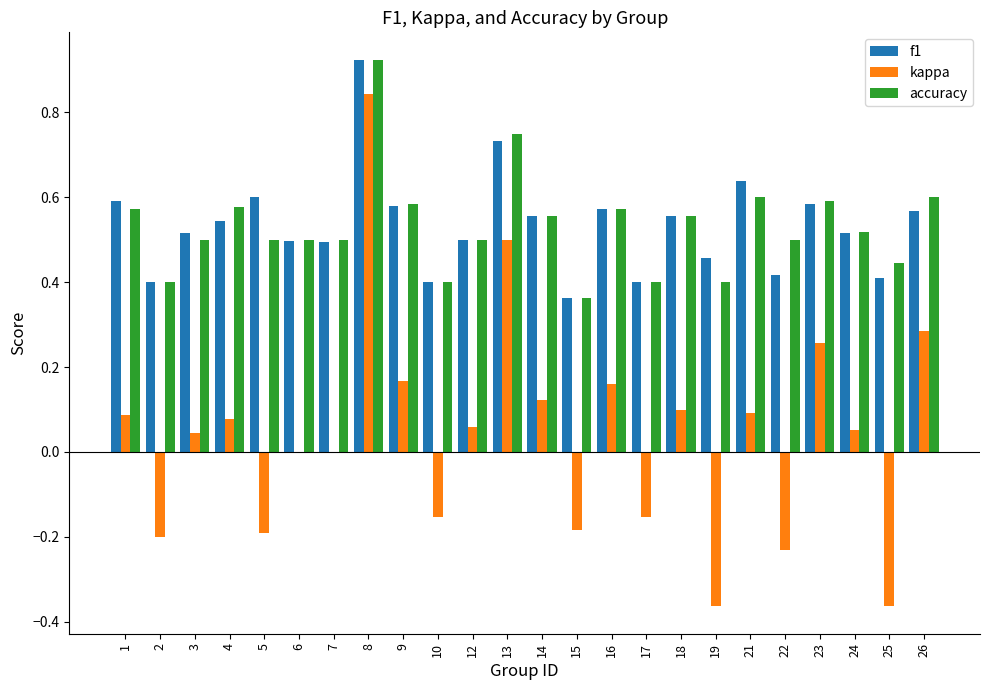

The value of accuracy at 17 is 0.4. True or false?

True